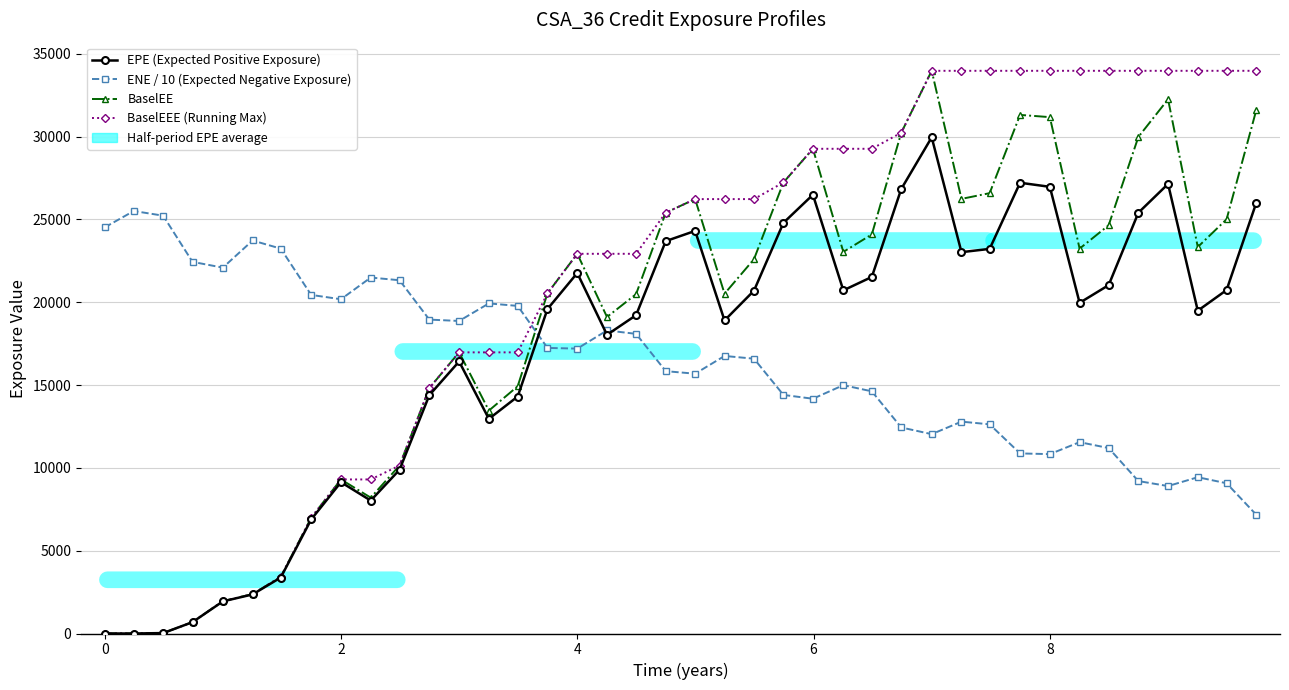

Does the chart have visible grid lines?

Yes